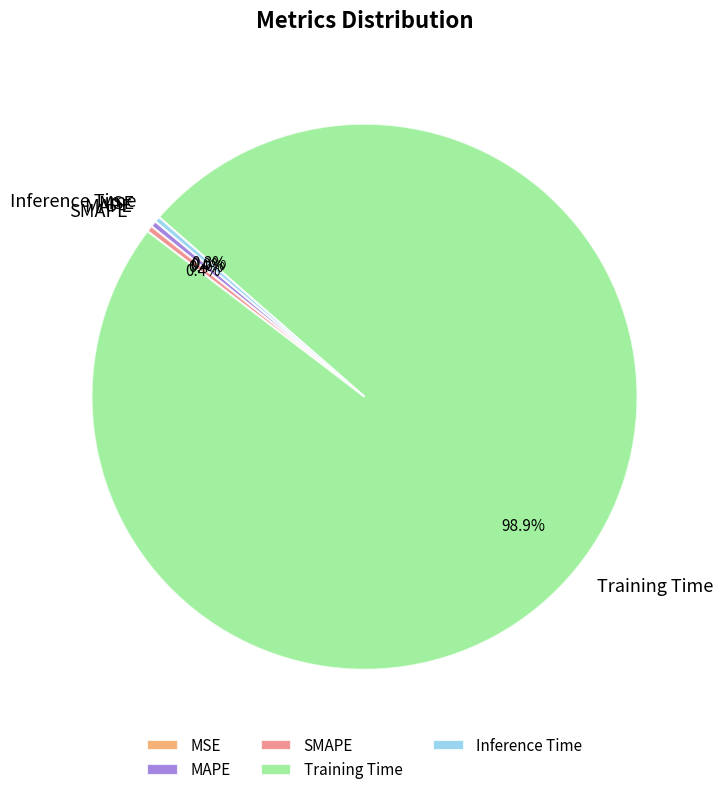

To the nearest percent, what is the combined percentage of MAPE and Inference Time?

1%